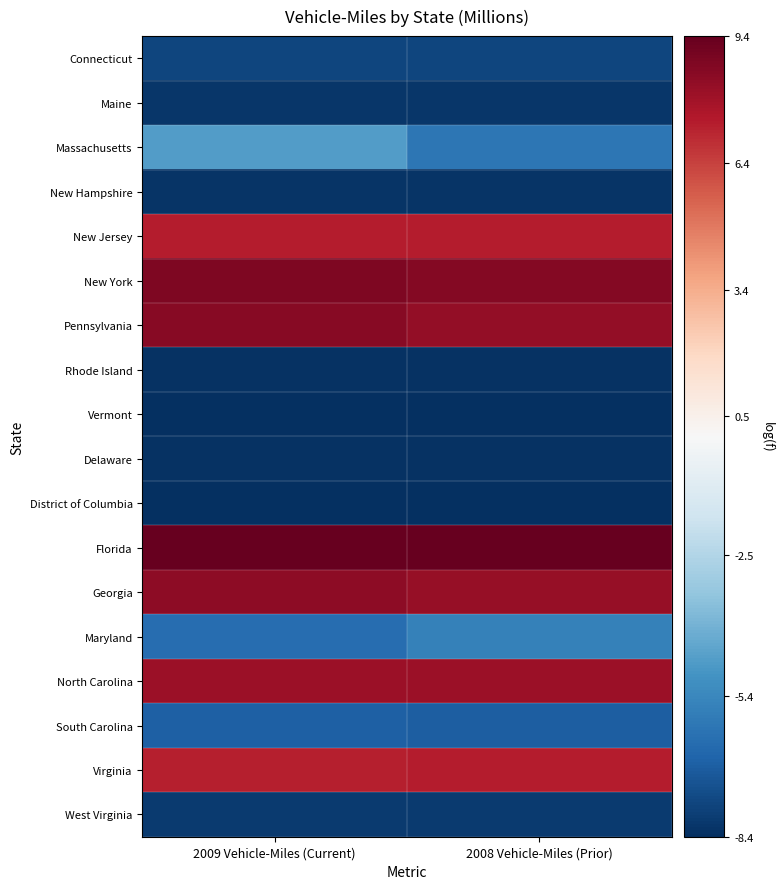

At which category is the sum across all series the highest?

2009 Vehicle-Miles (Current)